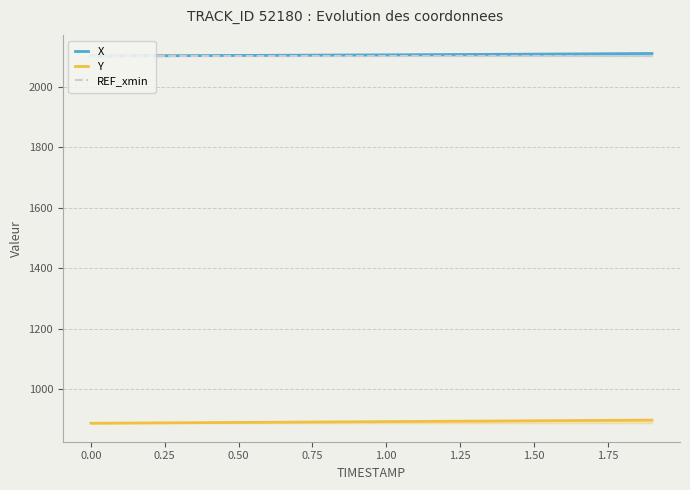

At how many categories does at least one series exceed 974?

20